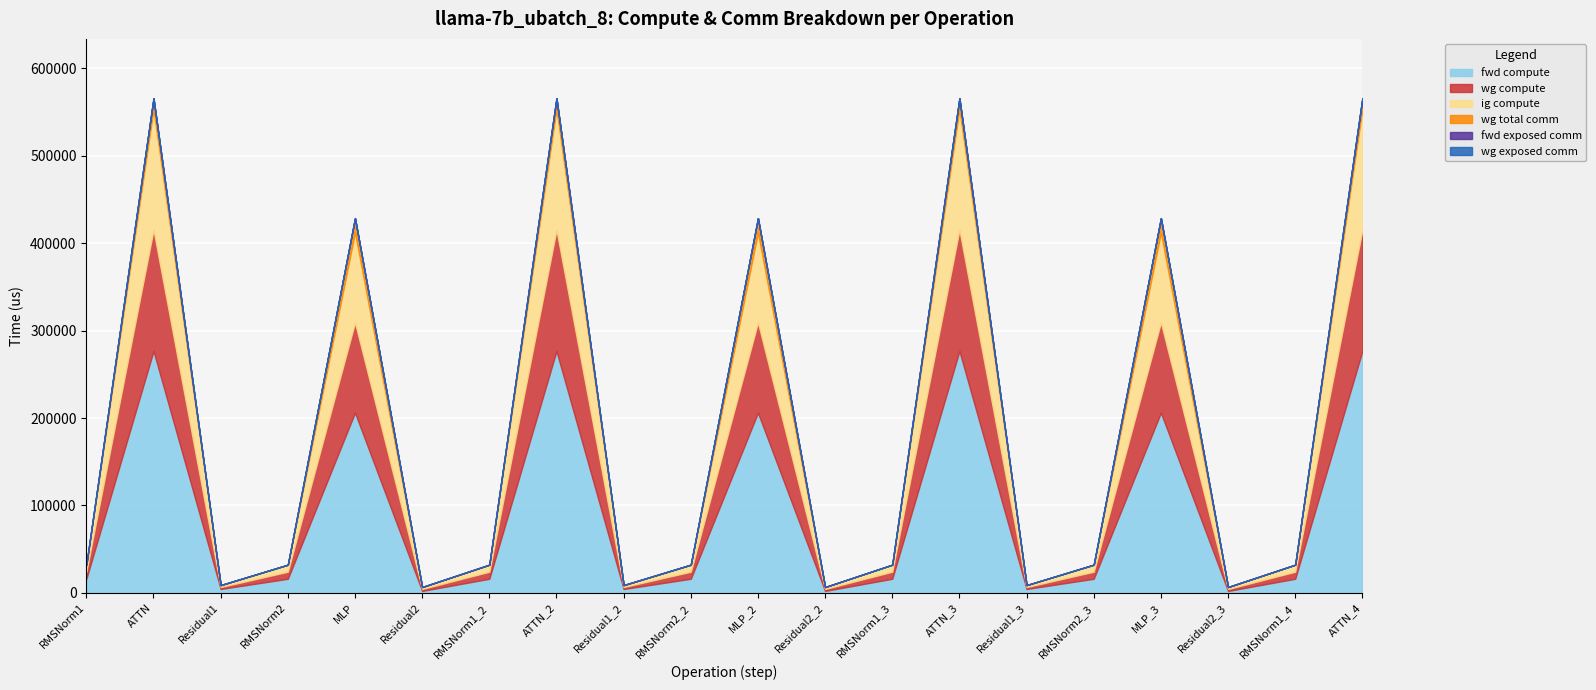

What is the label of the 2nd point from the left?

ATTN